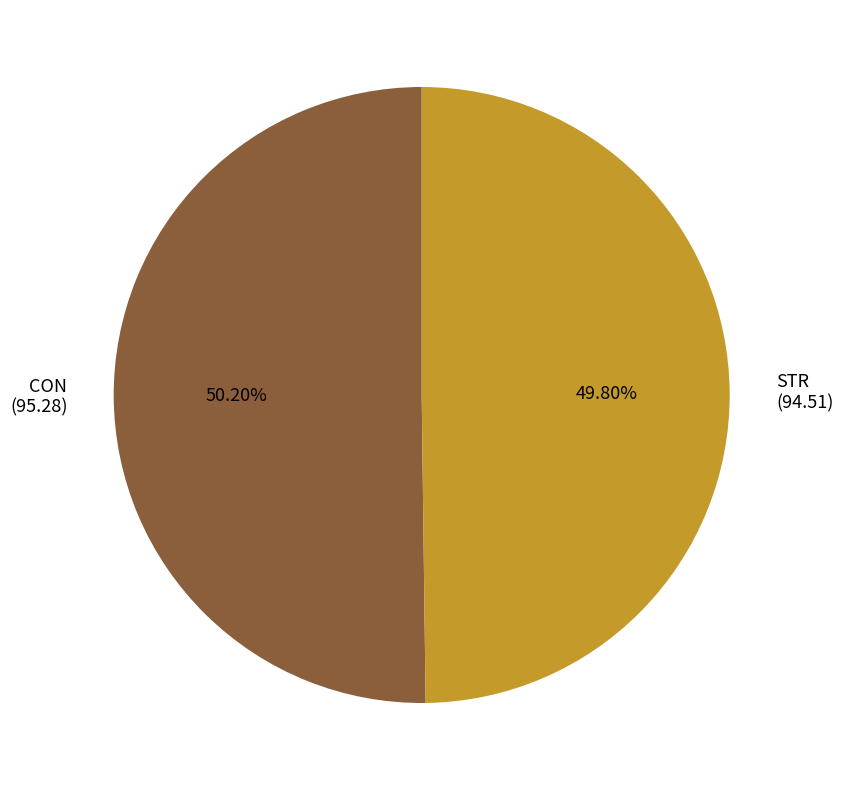

What portion of the pie excludes STR?

50.2%